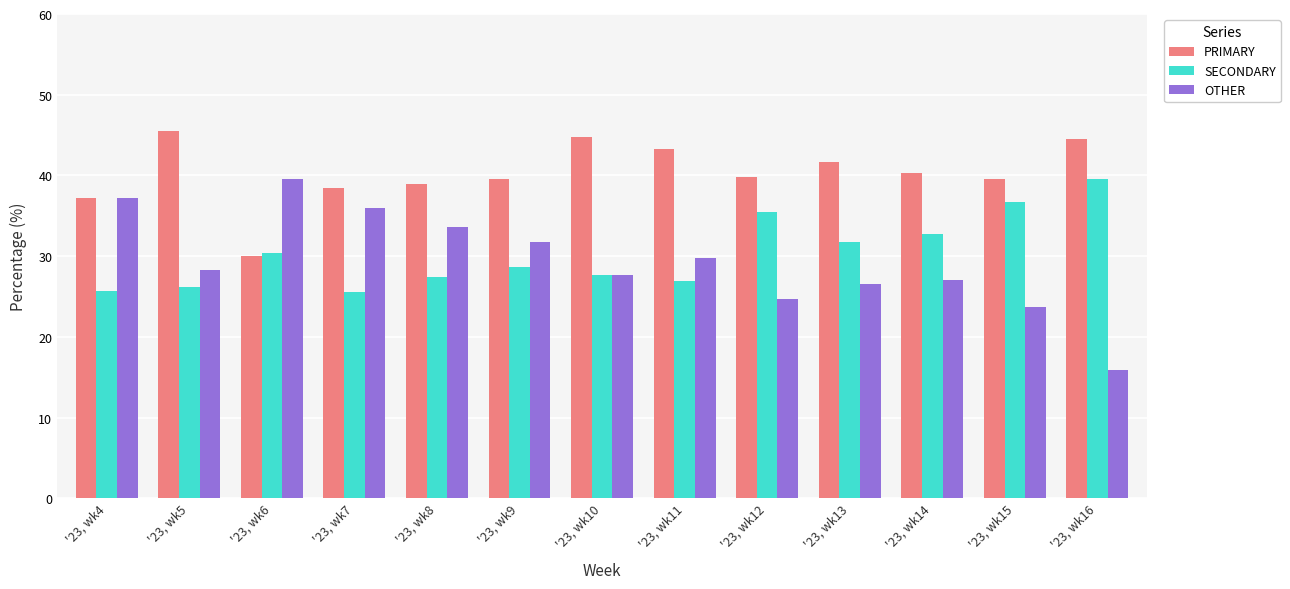

How many distinct data groups are displayed?

3